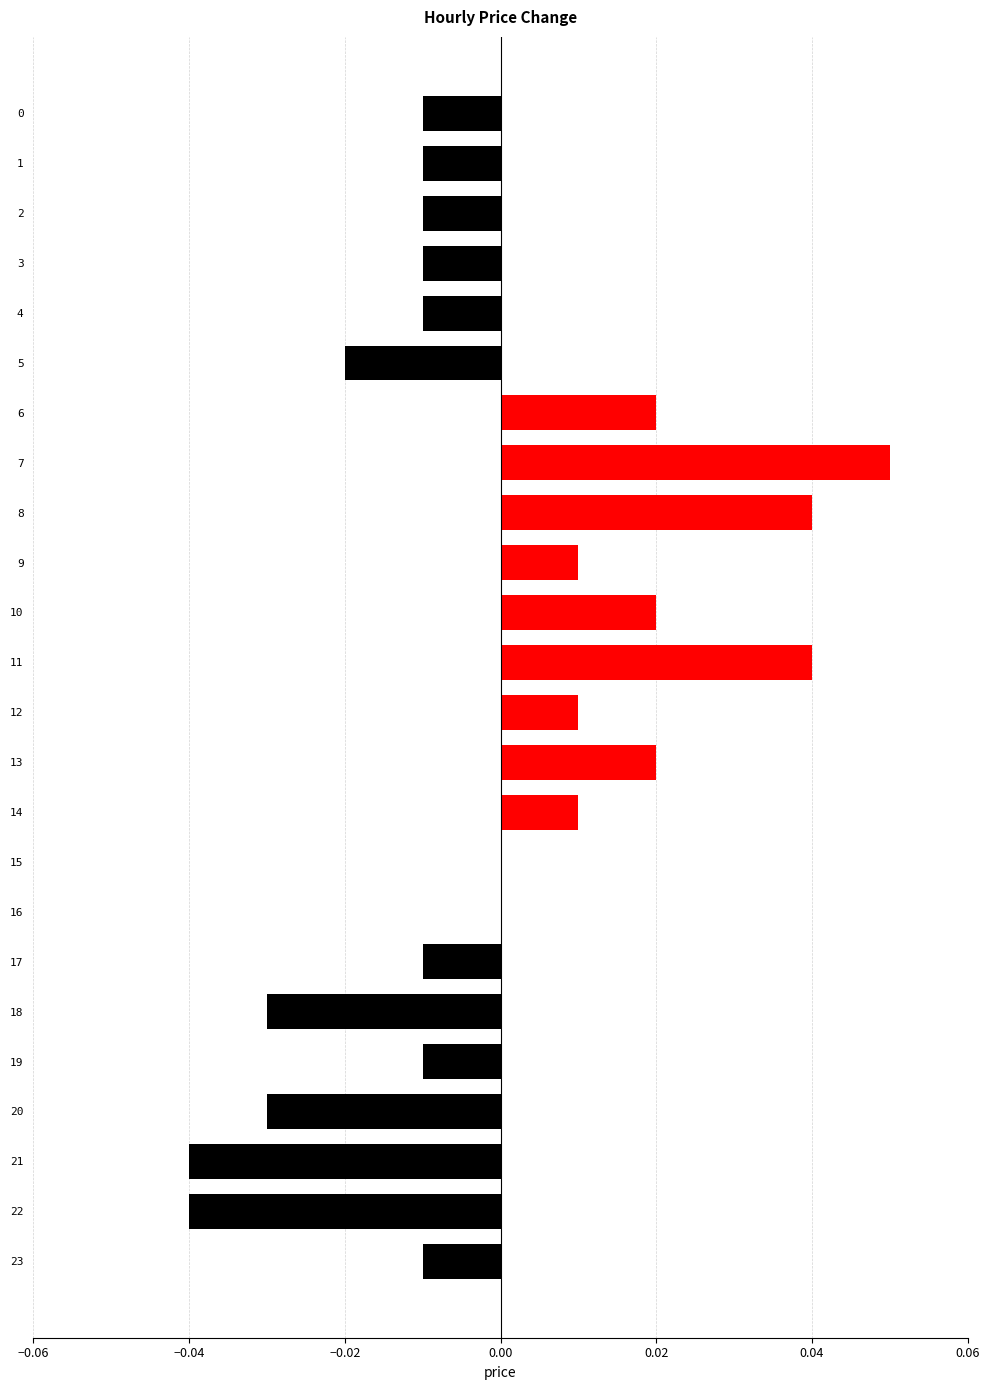

The chart shows a value of 0.0 at 9. True or false?

True